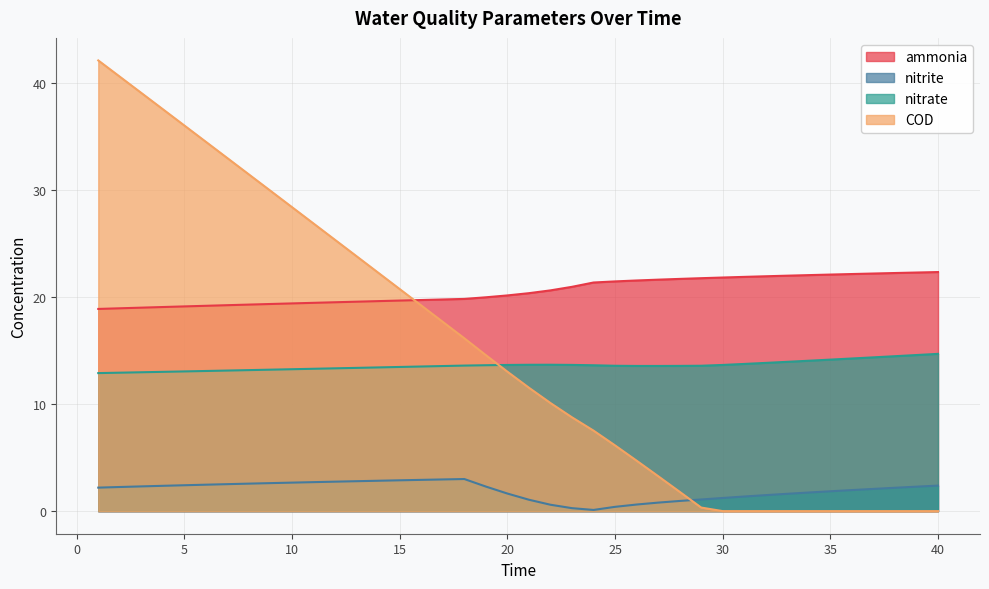

Is it true that nitrate equals 9.2 at 25?

False